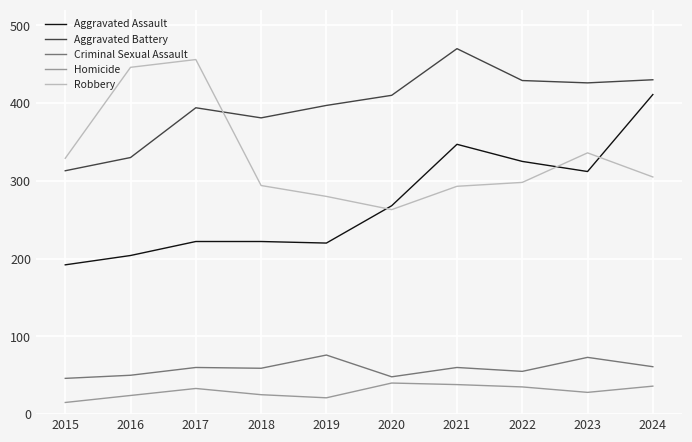

List the series in order of their peak value, lowest first.

Homicide, Criminal Sexual Assault, Aggravated Assault, Robbery, Aggravated Battery